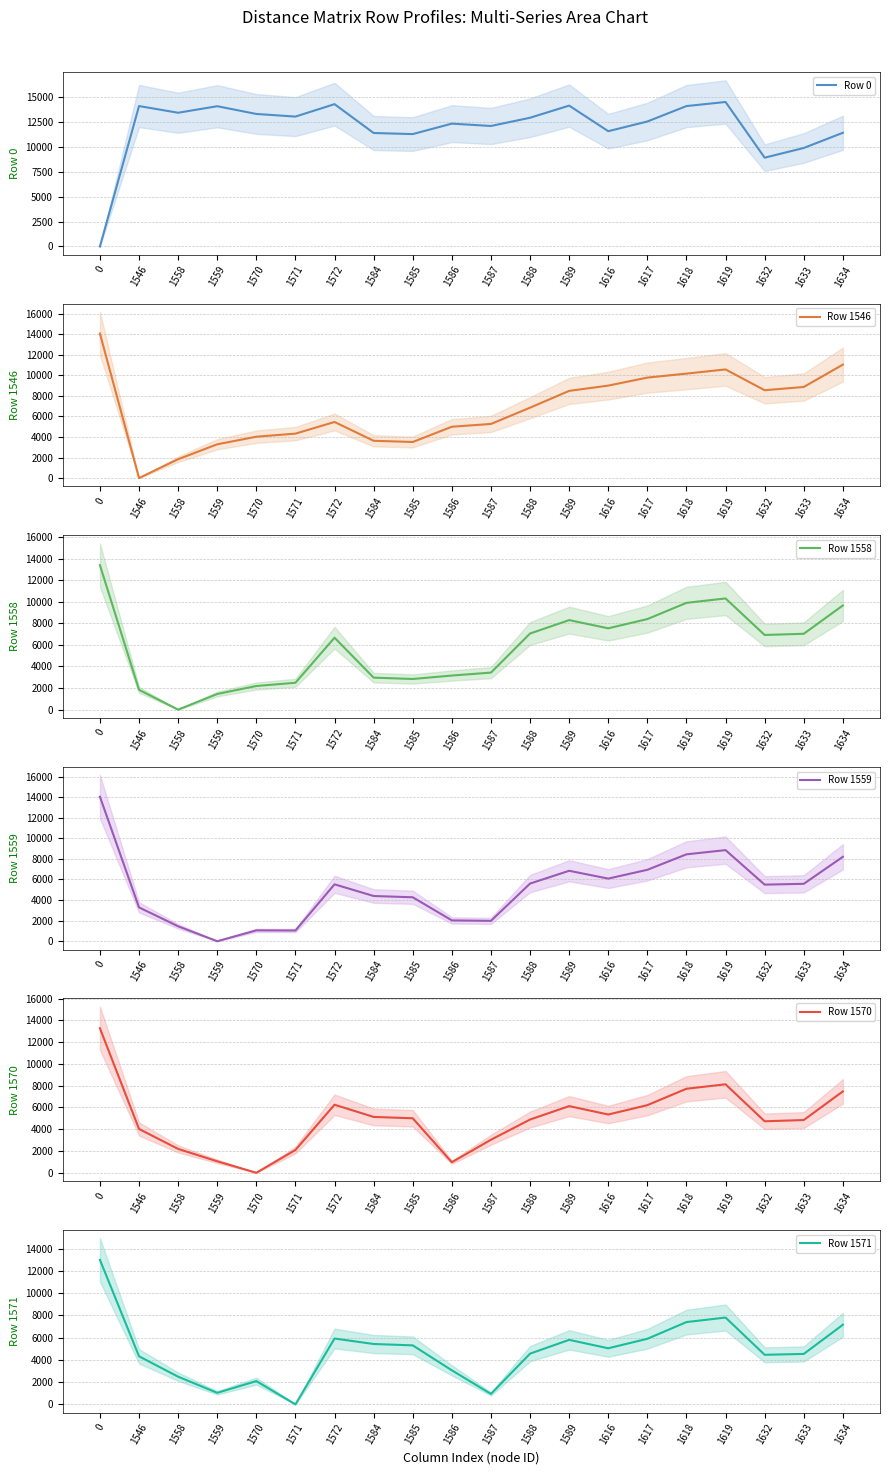

What is the sum of the Row 1558 values at 1632 and 1618?

16811.4